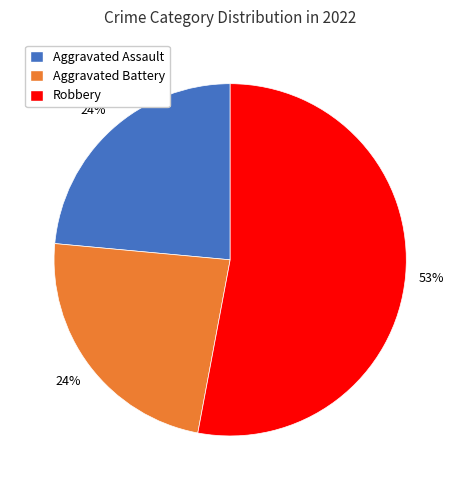

How many segments does this pie chart have?

3